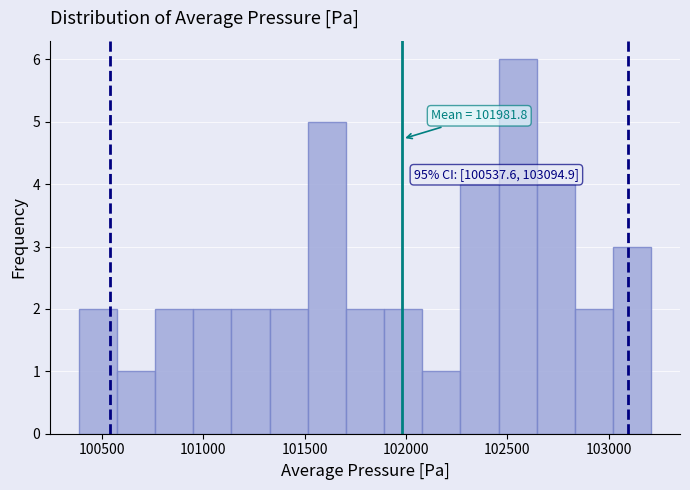

Read against the x-axis, roughly where is the centre of the tallest bar?

102550